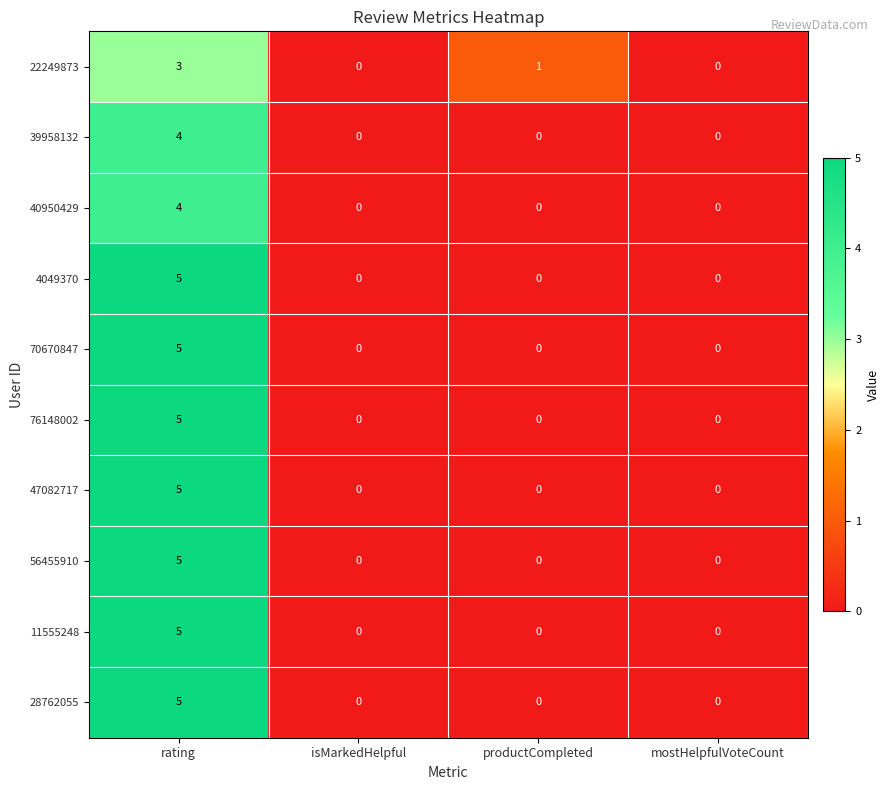

What is the highest value of the 28762055 series?

5